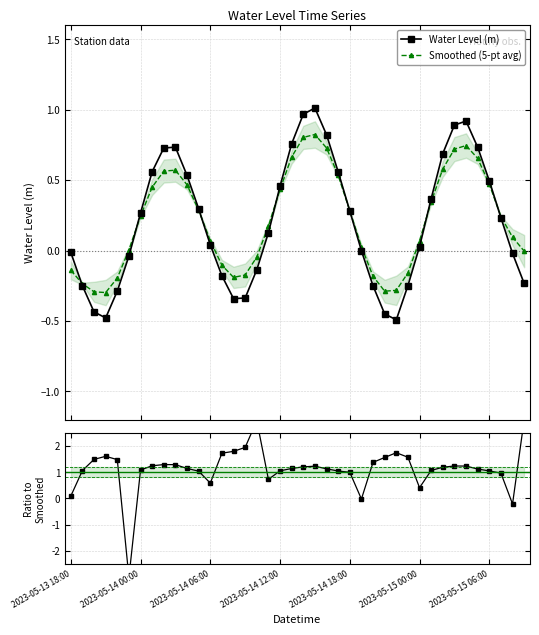

How many interior local peaks does the Water Level (m) series have?

3